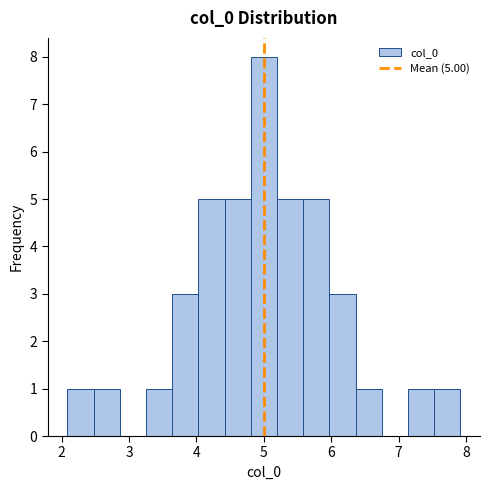

Read against the x-axis, roughly where is the centre of the tallest bar?

5.0